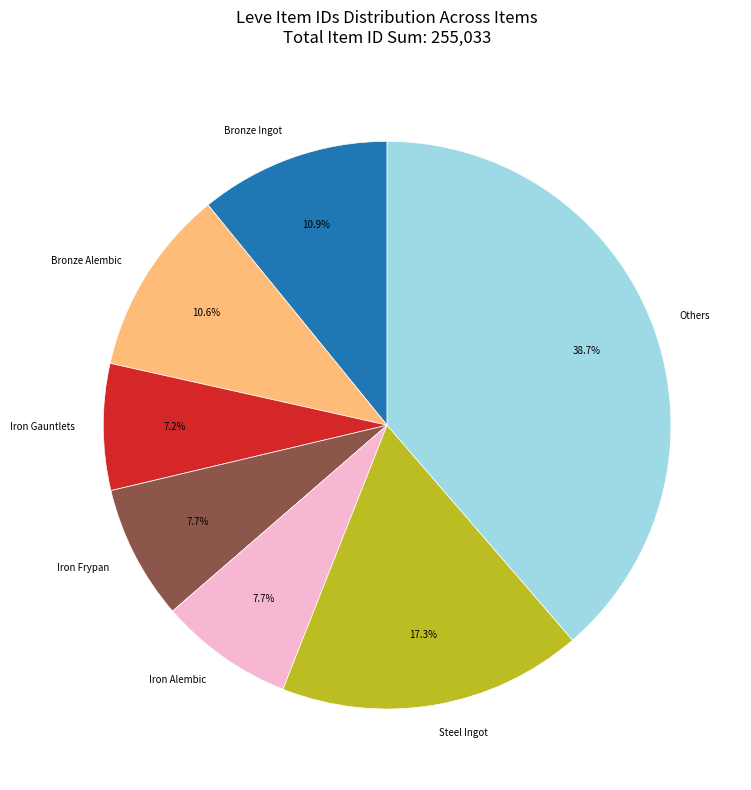

How many slices are in this pie chart?

7